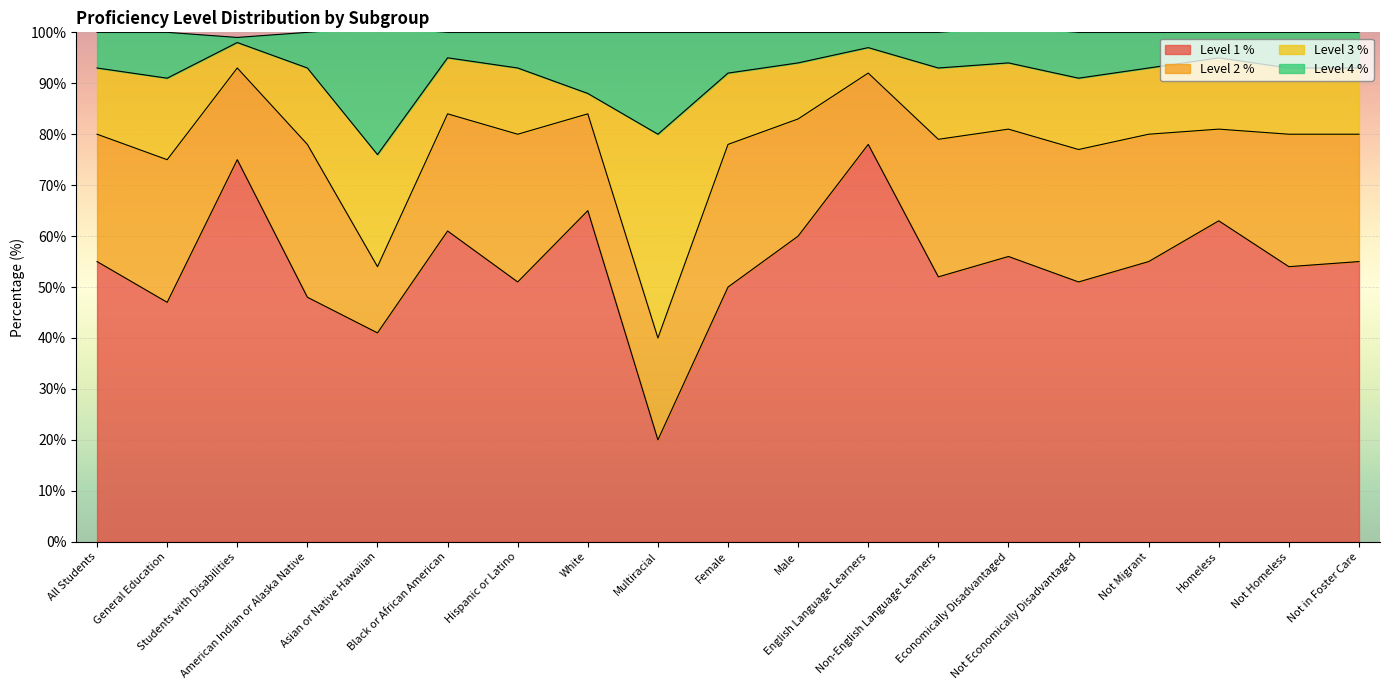

At which label is Level 1 % closest to 49?

American Indian or Alaska Native